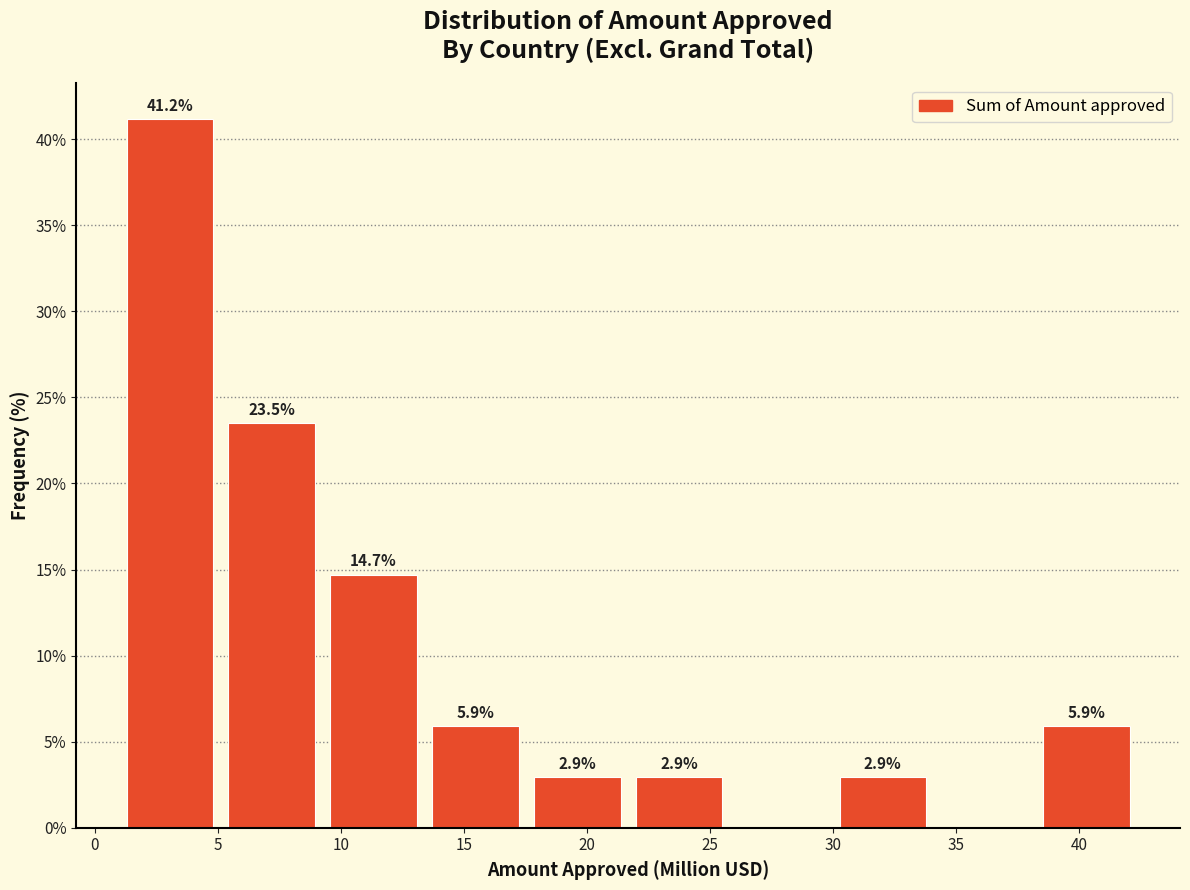

Over which range of the x-axis is the bar tallest?

1.0 to 5.0